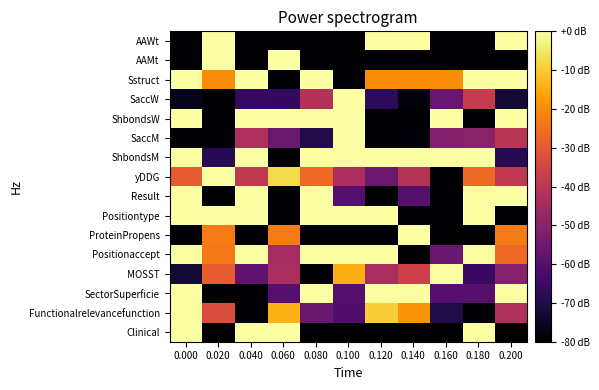

How many distinct data groups are displayed?

16